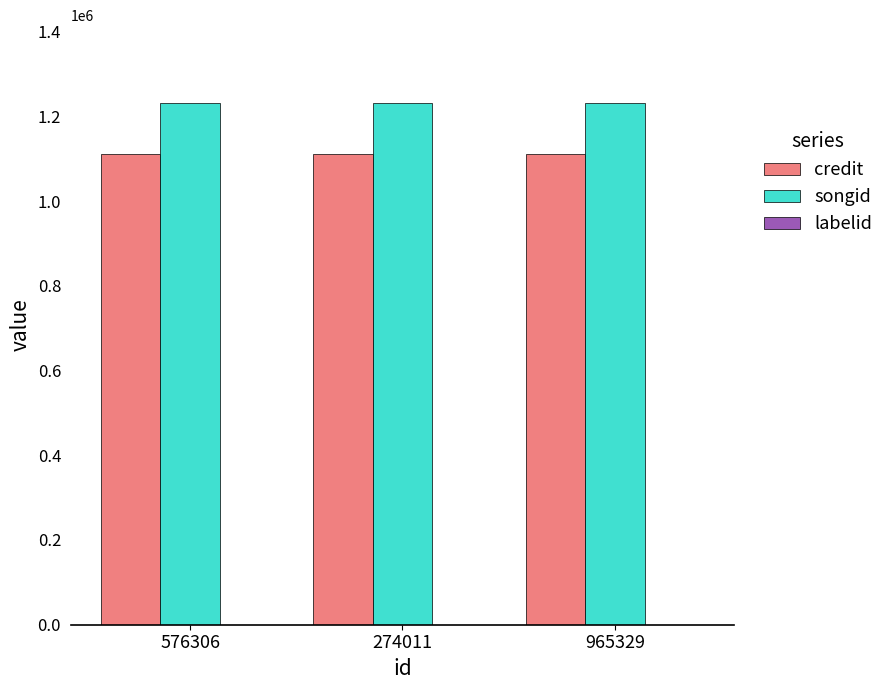

Which series has the largest total across all categories?

songid